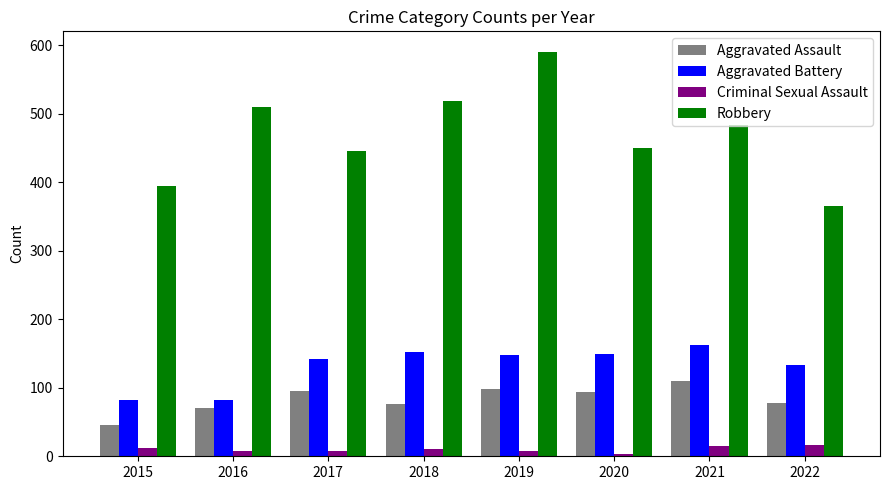

What is the value of the Aggravated Battery bar at the 6th from the left?

150